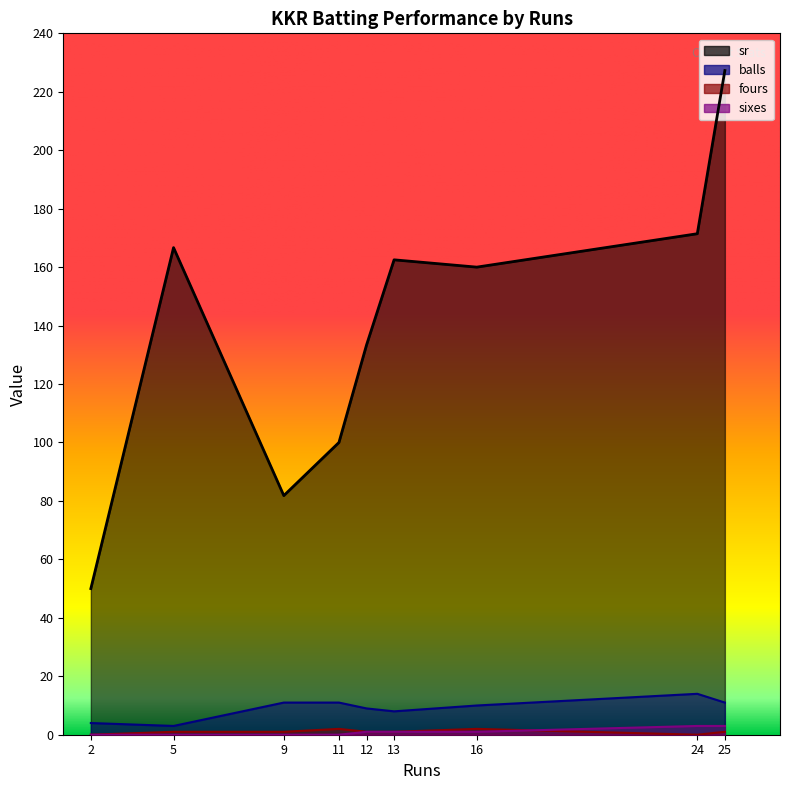

At which category does sr reach its first local valley?

9